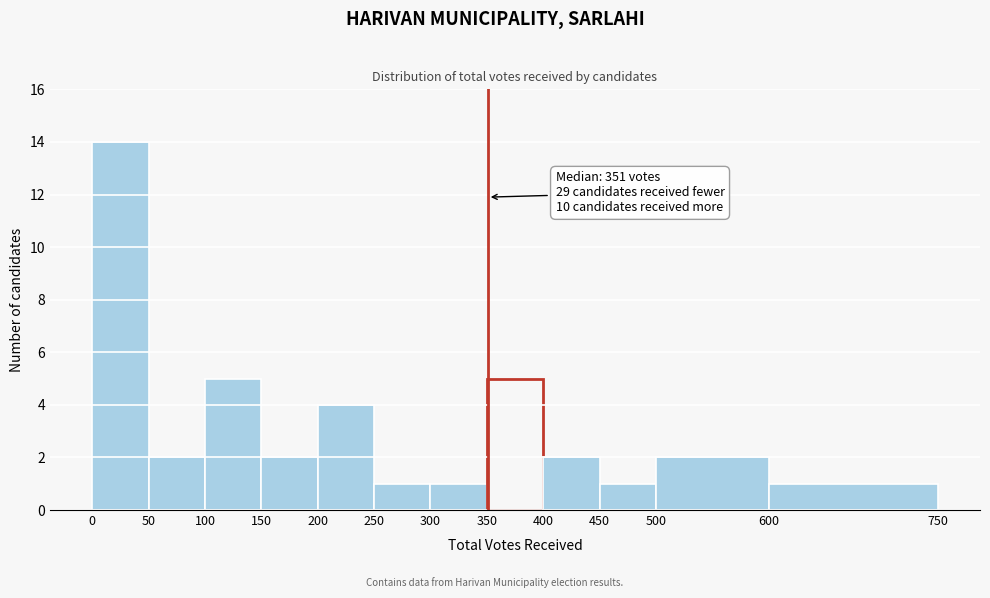

Over which range of the x-axis is the bar tallest?

0 to 50